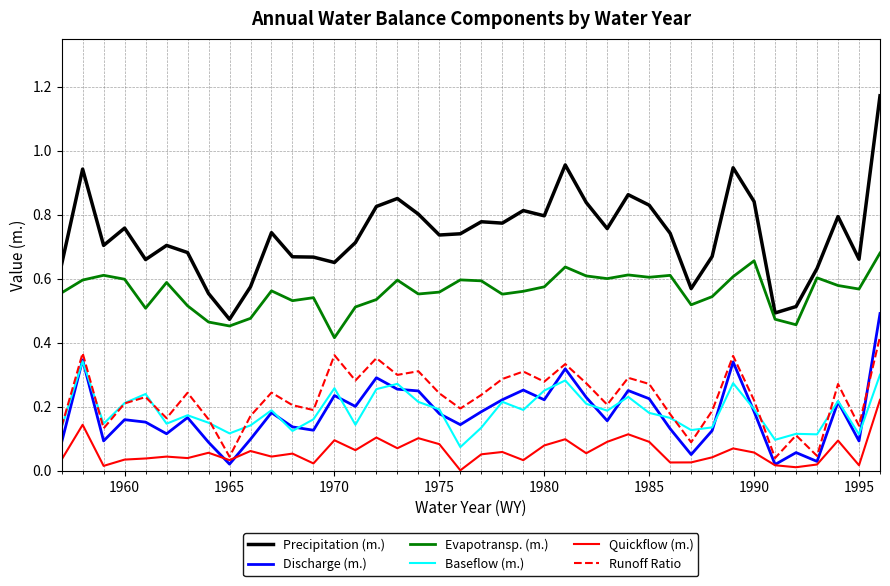

Which series has the largest range (max minus min)?

Precipitation (m.)